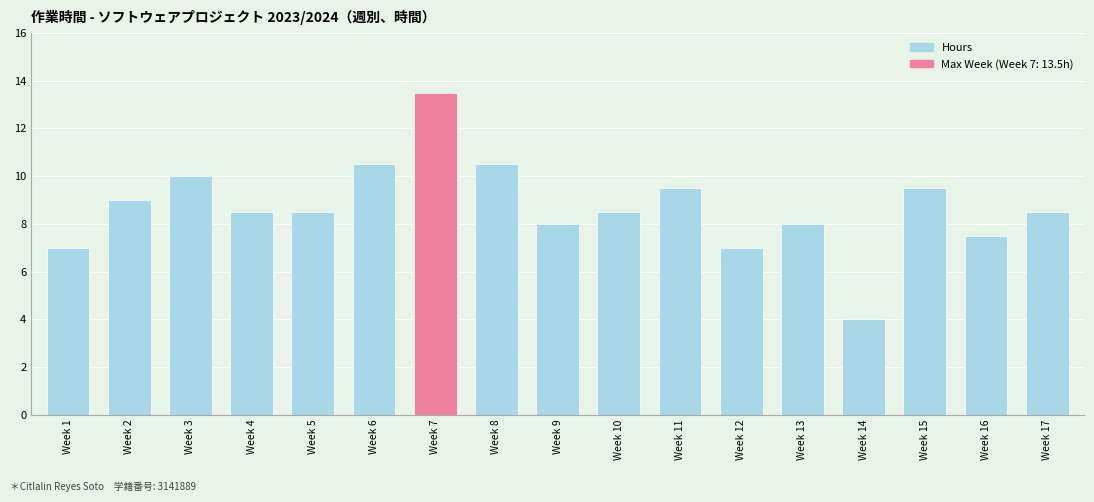

Read the value at Week 15.

9.5